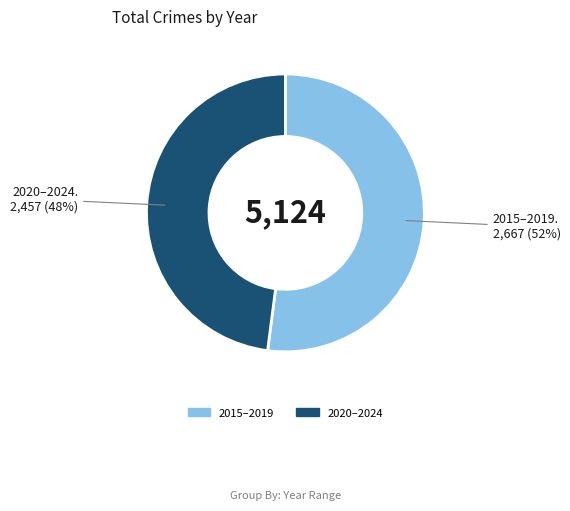

Is there any slice that represents more than half of the pie?

Yes